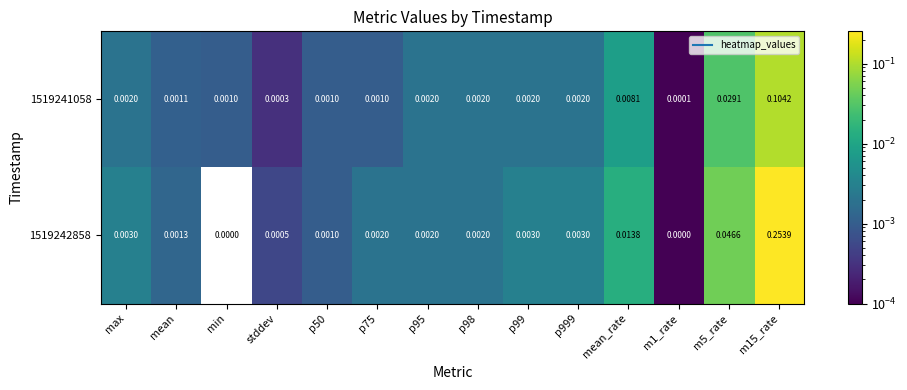

What is the total value across all series at m15_rate?

0.4